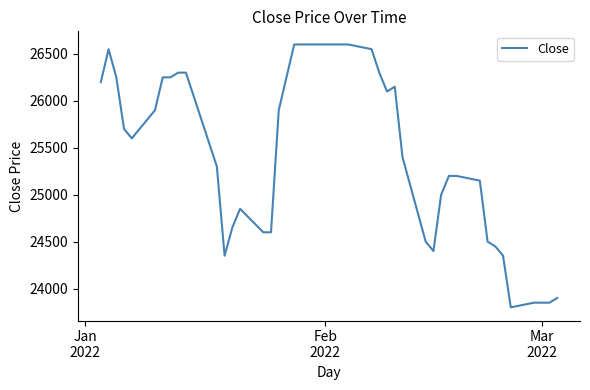

What is the greatest value displayed?

26600